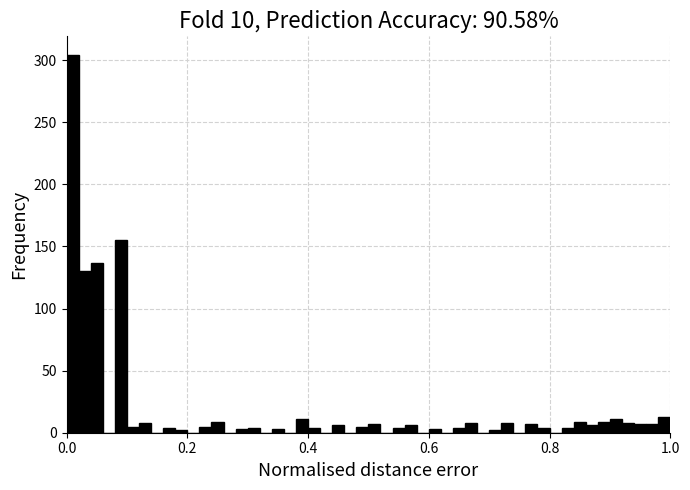

Around what value on the x-axis is the tallest bar? Give the approximate position of its centre, as read against the axis.

0.02